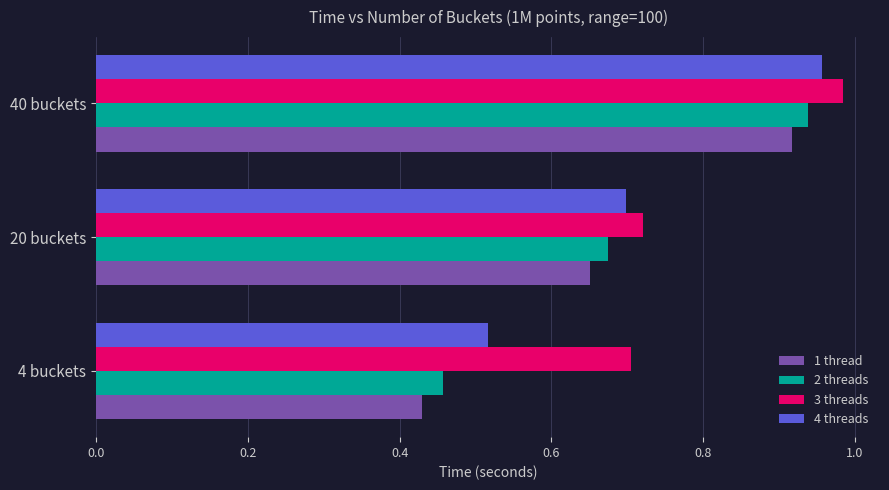

Between 20 buckets and 40 buckets, which series saw the biggest shift?

1 thread